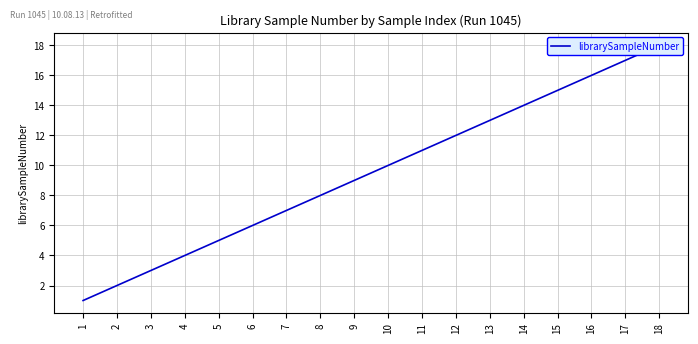

Between 14 and 1, which is larger?

14